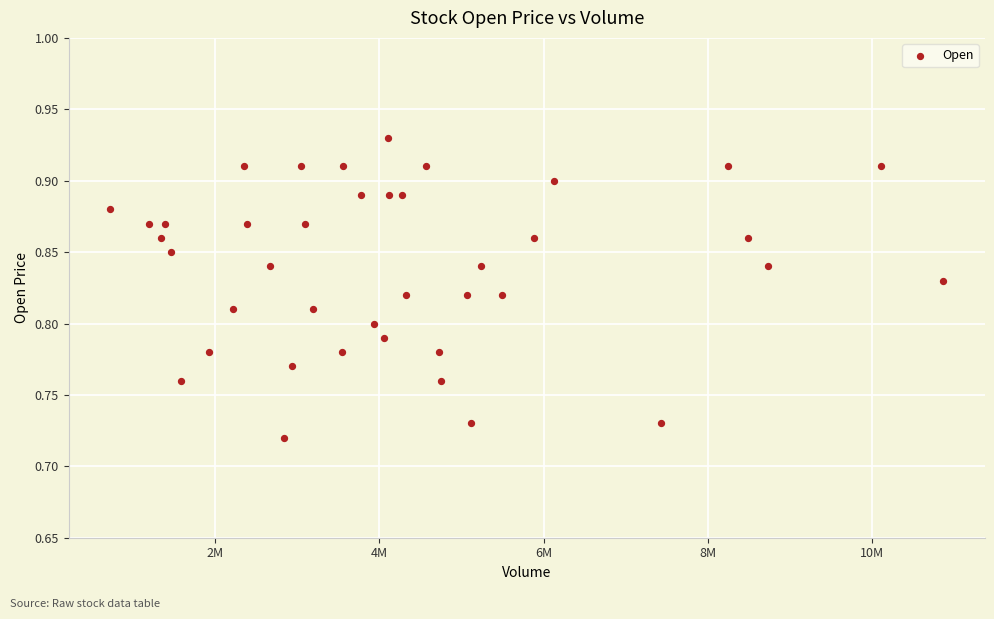

What is the range of X values (max minus min)?

10141600.0